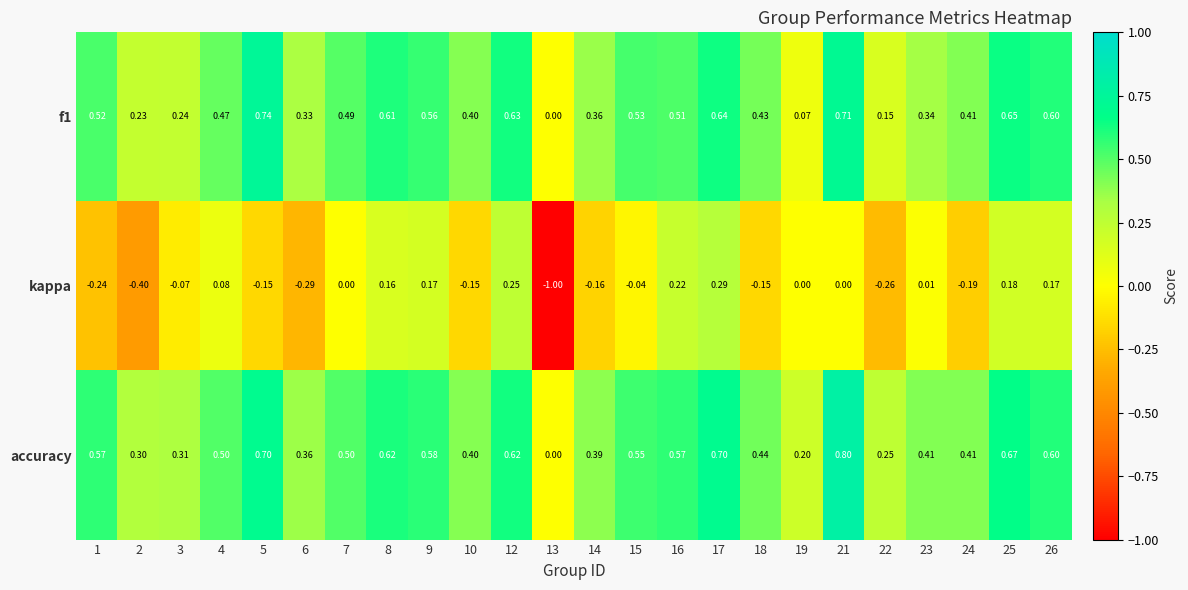

Between 10 and 18, which series saw the biggest shift?

accuracy